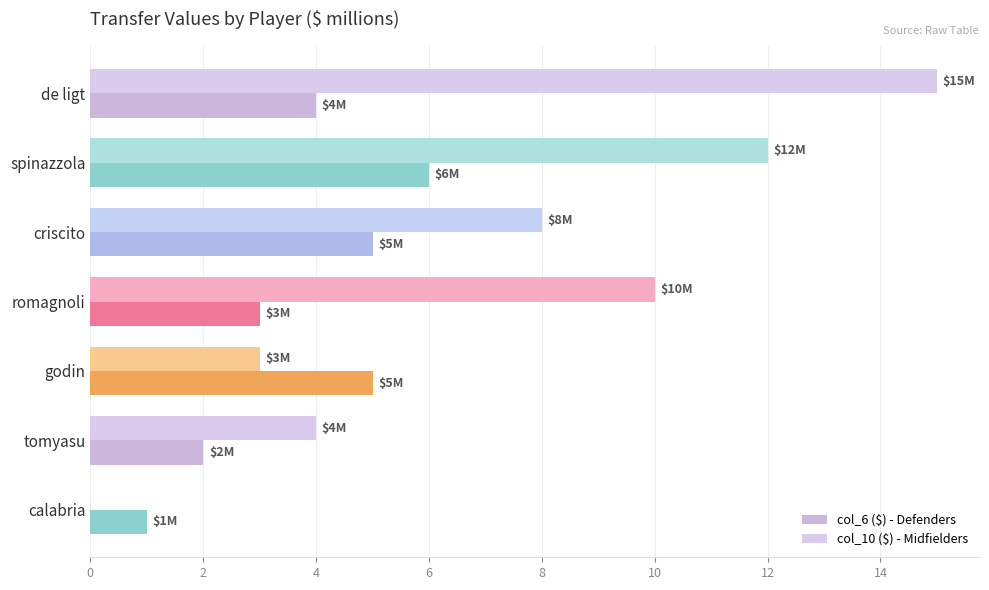

Count the number of categories in the chart.

7